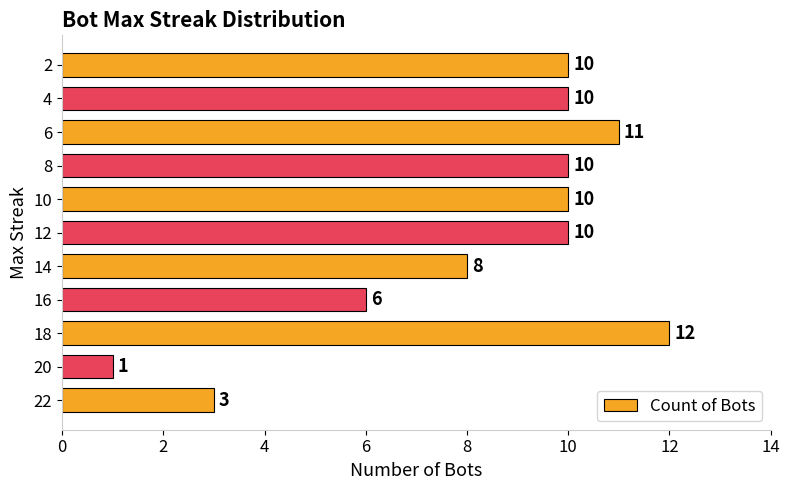

How many series are shown in this chart?

1